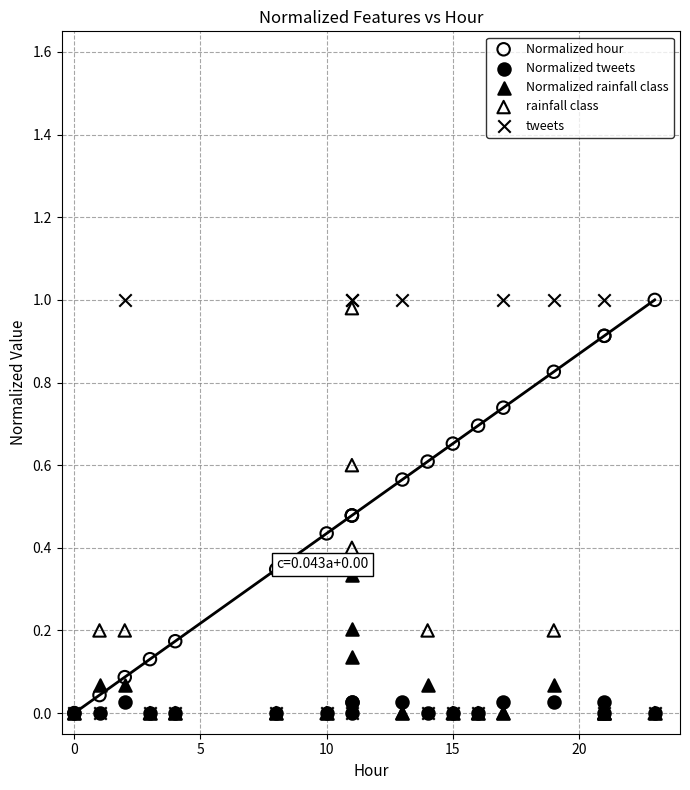

Which series reaches the maximum Y coordinate?

Normalized hour